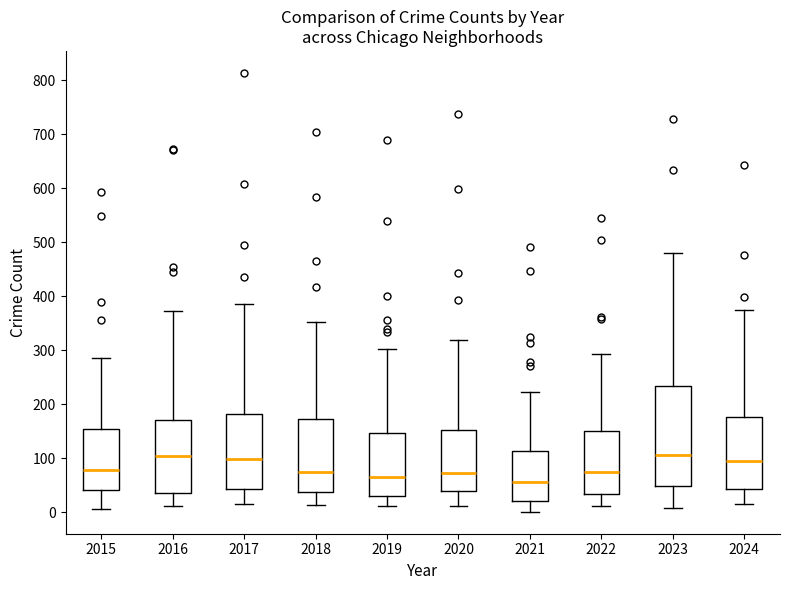

Where is the upper edge of the box at x = 2024 on the y-axis? The values are not printed on the chart, so give them approximately, as read against the axis.

180